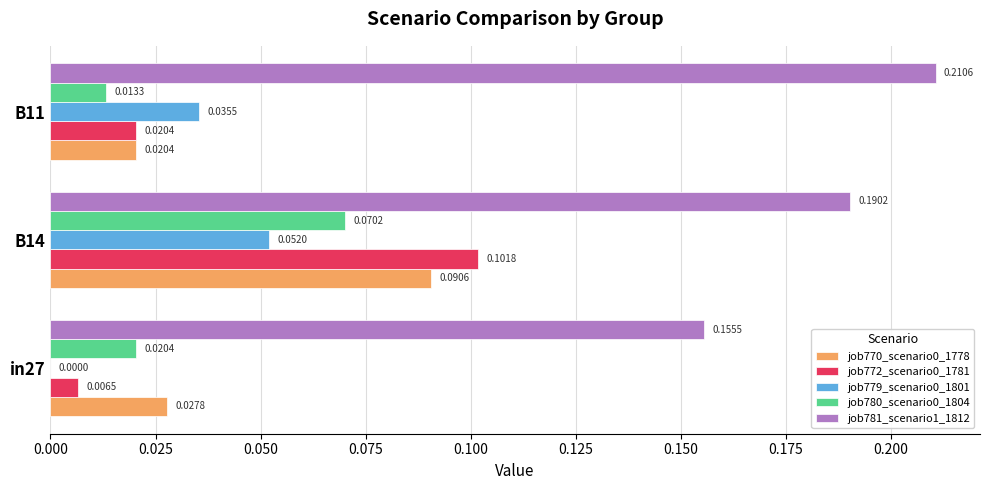

Between in27 and B11, which series saw the biggest shift?

job781_scenario1_1812